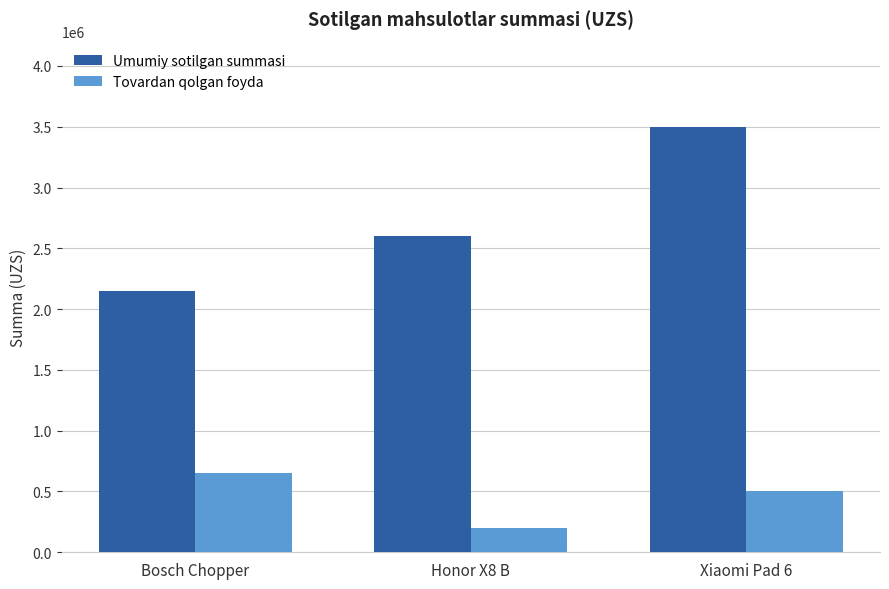

Rank the series by their average value, from highest to lowest.

Umumiy sotilgan summasi, Tovardan qolgan foyda